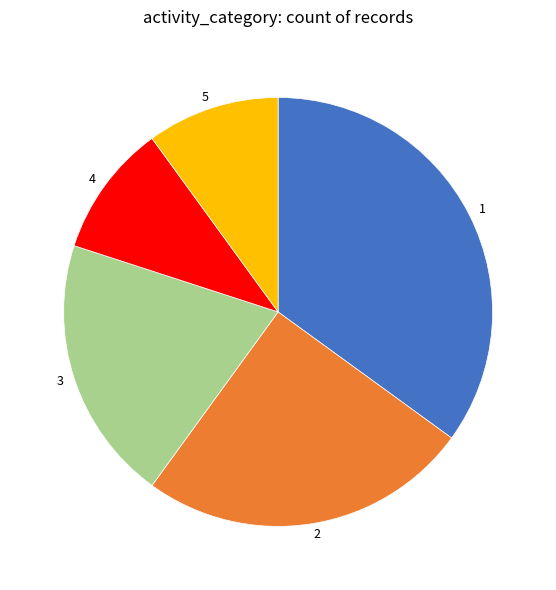

How many segments does this pie chart have?

5